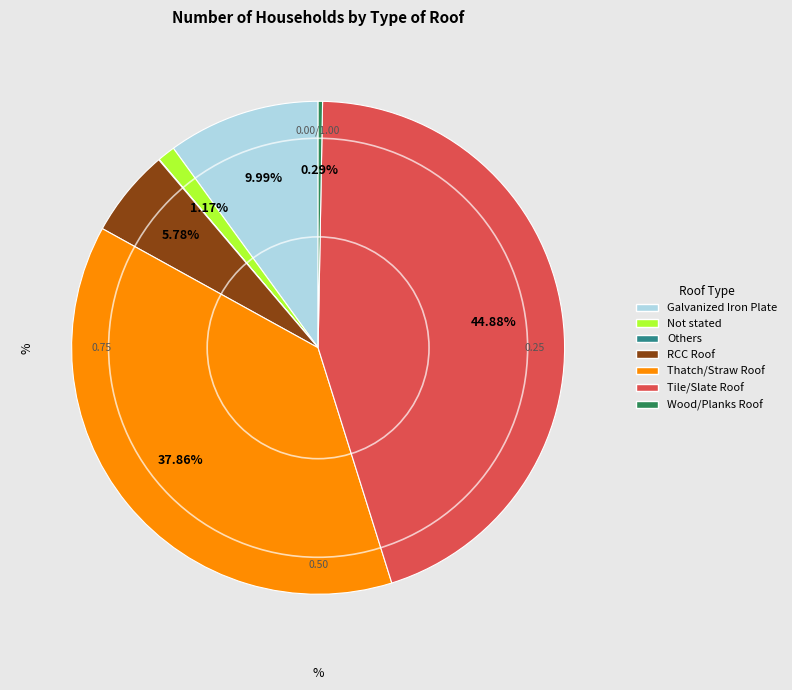

What percentage is the RCC Roof slice, to the nearest percent?

6%